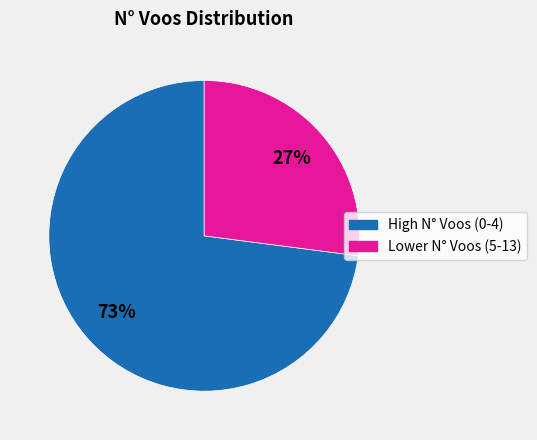

How many slices are in this pie chart?

2